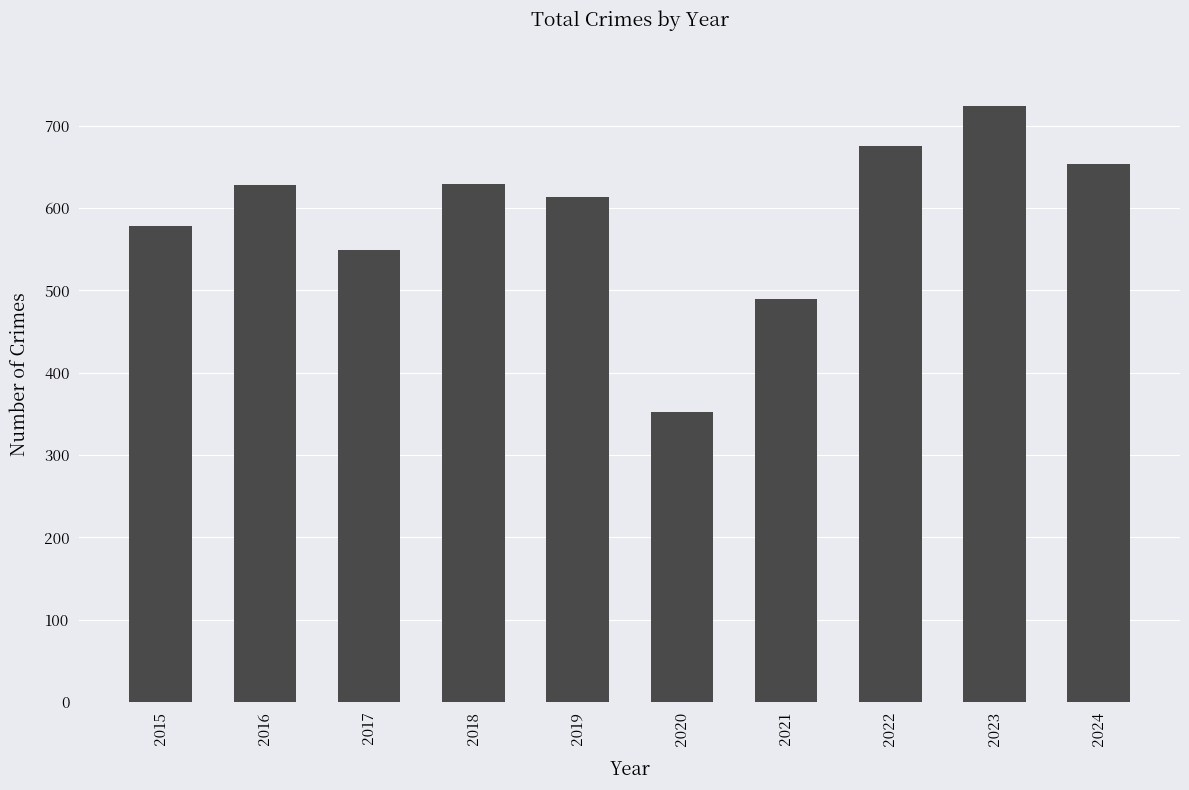

What value does the data have at 2021, to the nearest 5?

490